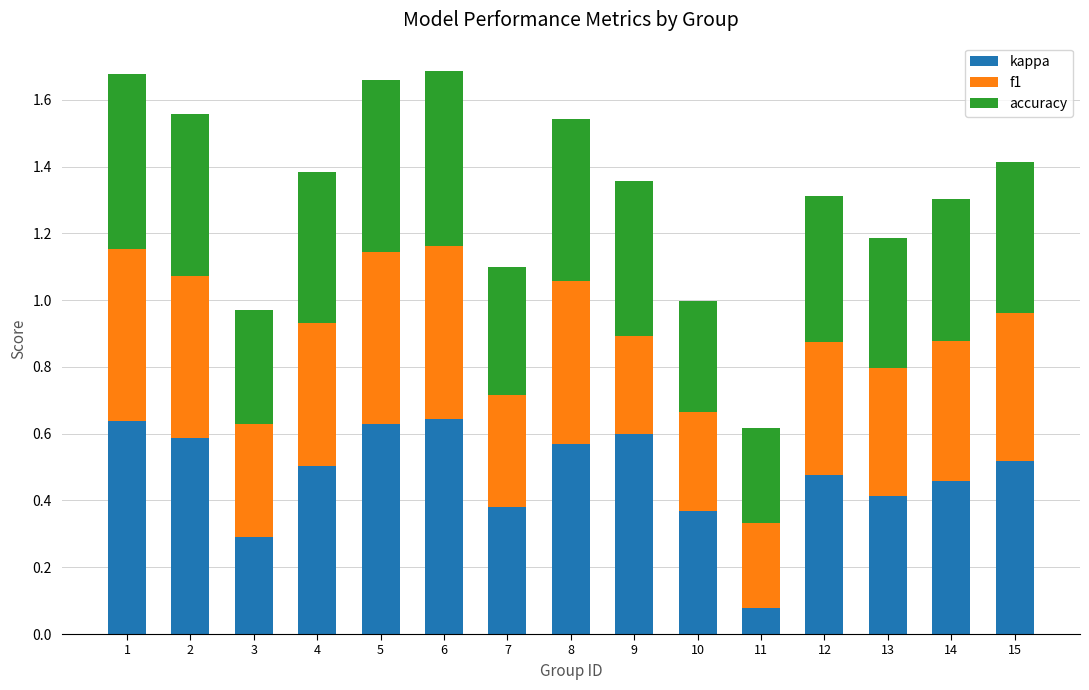

What is the total value across all series at 9?

1.4